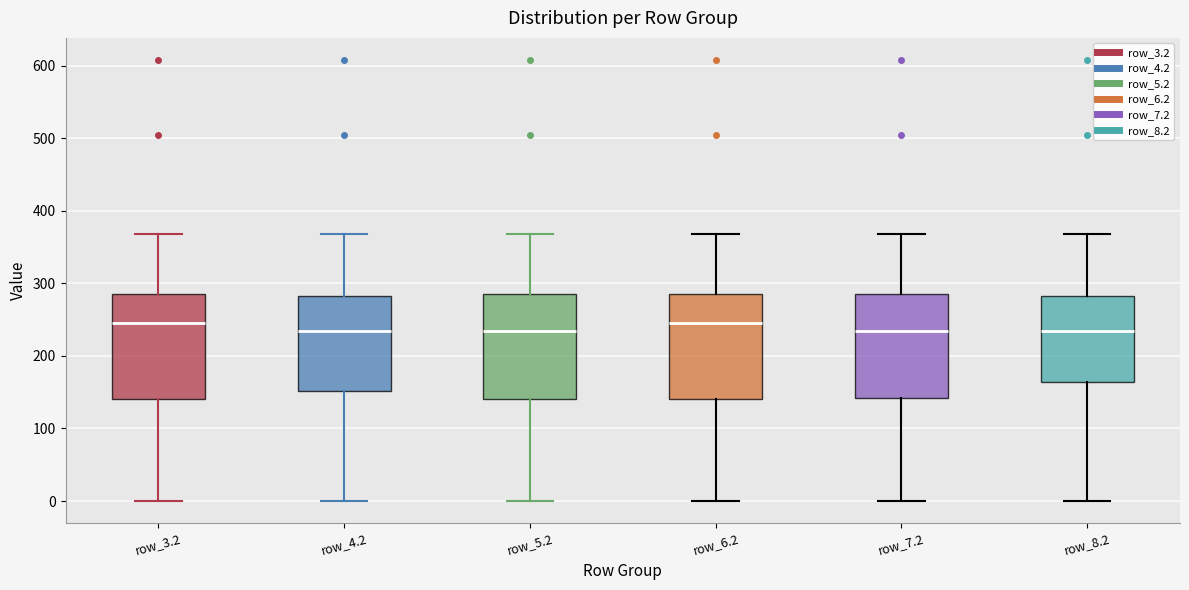

Reading left to right, transcribe this box plot: for each box, give where its median line is, the range the box spans, and where its two whiskers end, as read against the y-axis. The values are not printed on the chart, so give them approximately, as read against the axis.

row_3.2: median 240, box 140 to 290, whiskers 0 to 370
row_4.2: median 230, box 150 to 280, whiskers 0 to 370
row_5.2: median 230, box 140 to 290, whiskers 0 to 370
row_6.2: median 240, box 140 to 290, whiskers 0 to 370
row_7.2: median 230, box 140 to 290, whiskers 0 to 370
row_8.2: median 230, box 160 to 280, whiskers 0 to 370